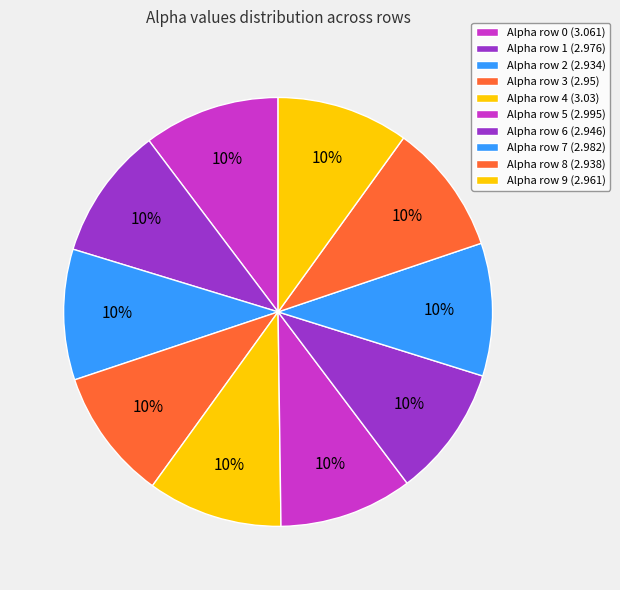

Count the number of slices in the pie.

10